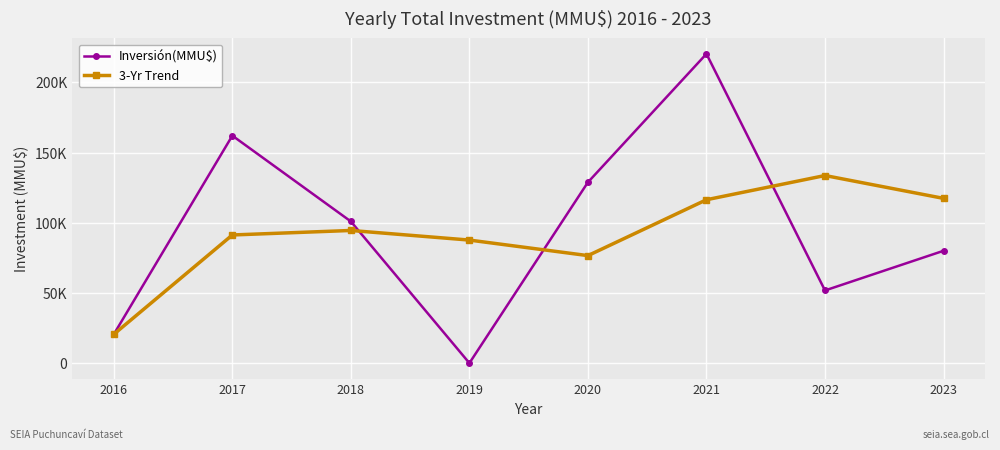

Is this an area chart (filled region under the line)?

No